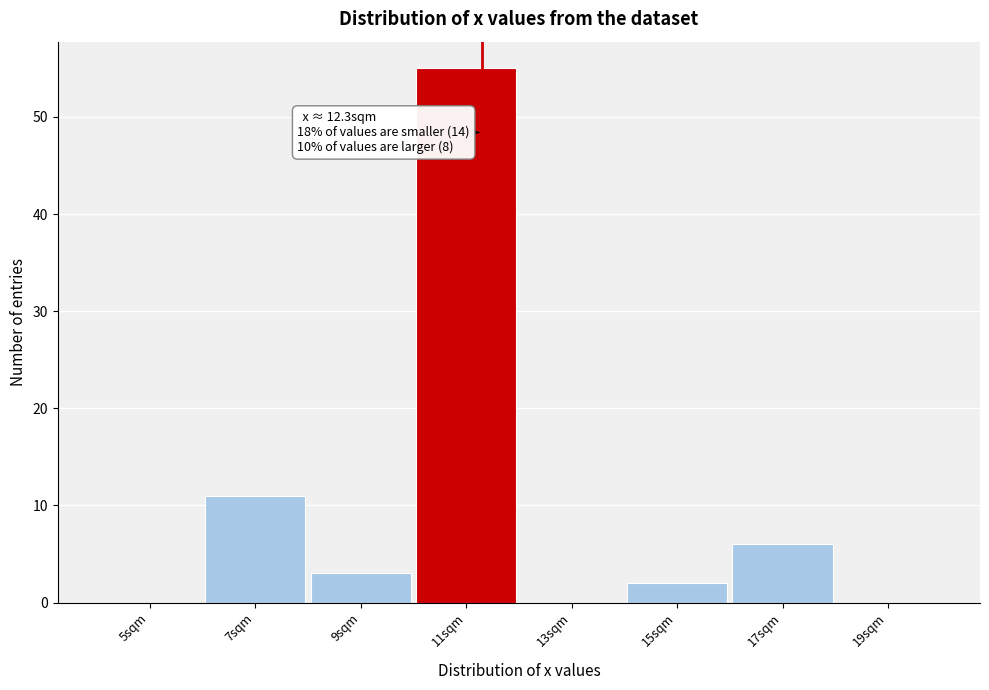

Reading right to left, what are all the values shown in this chart?

19sqm=0	17sqm=6	15sqm=2	13sqm=0	11sqm=55	9sqm=3	7sqm=11	5sqm=0